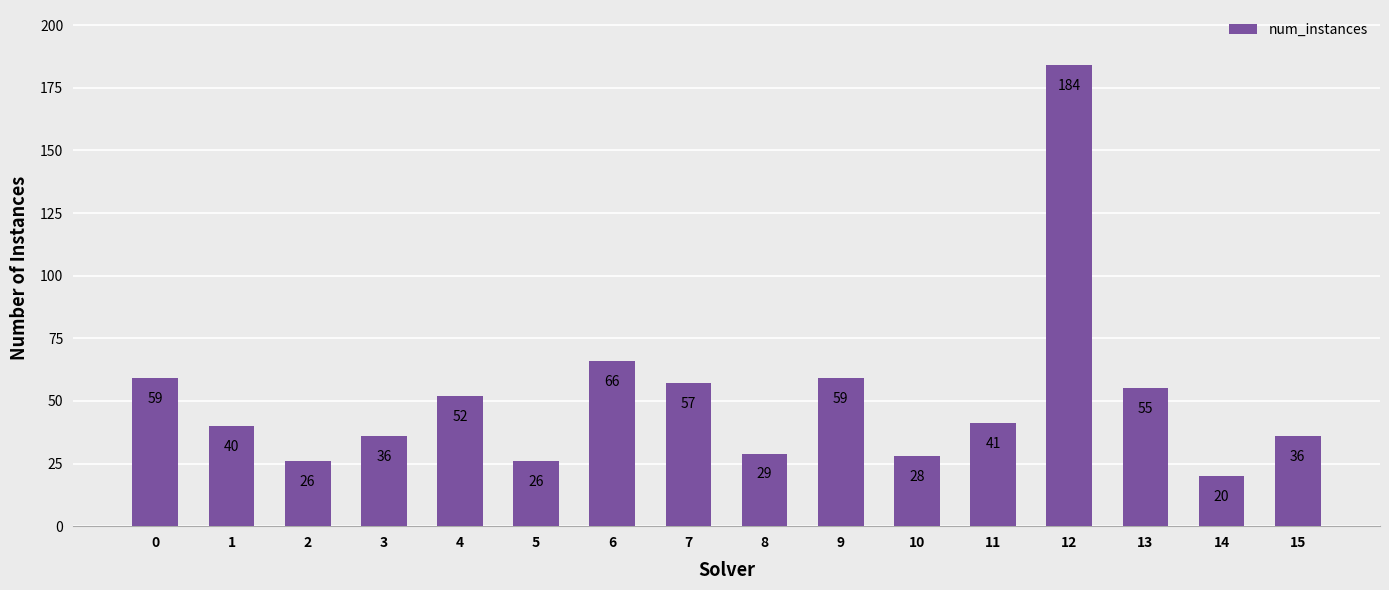

Reading left to right, what are all the values shown in this chart?

0=59	1=40	2=26	3=36	4=52	5=26	6=66	7=57	8=29	9=59	10=28	11=41	12=184	13=55	14=20	15=36